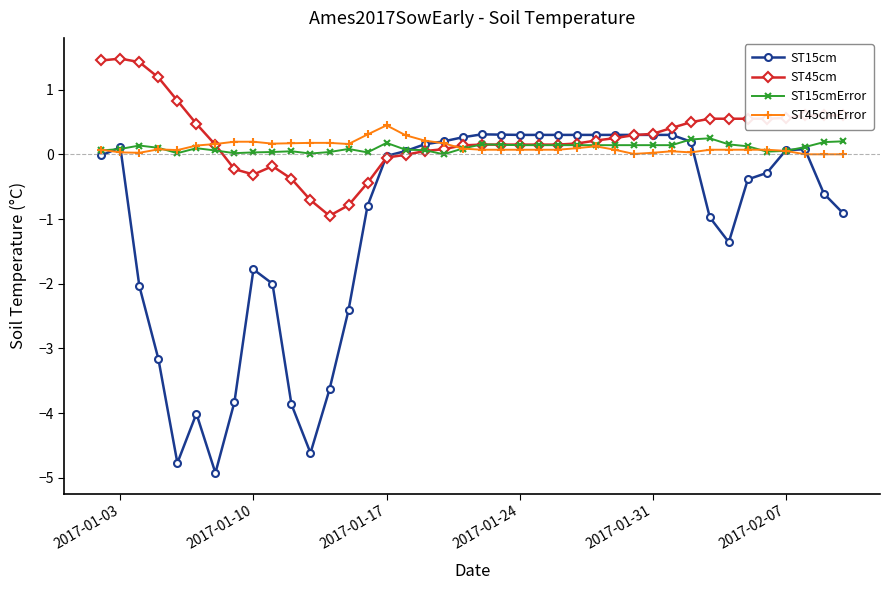

True or false: ST15cm has more than 2 interior local peaks.

True